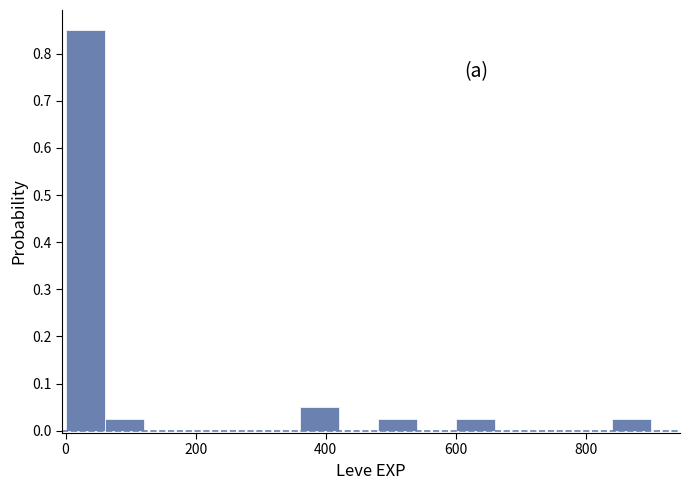

Read against the x-axis, roughly where is the centre of the tallest bar?

40